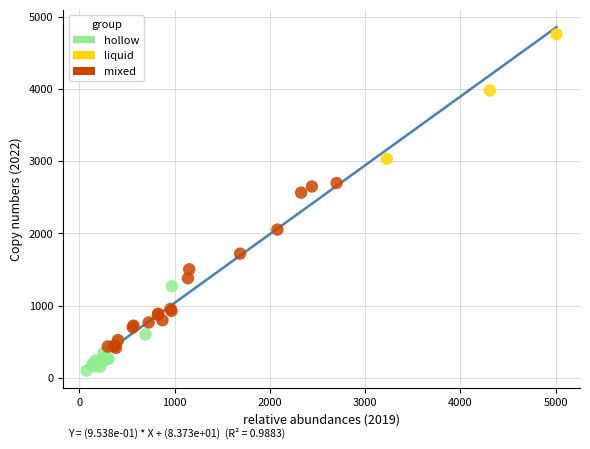

Which series has the widest spread of Y values?

mixed